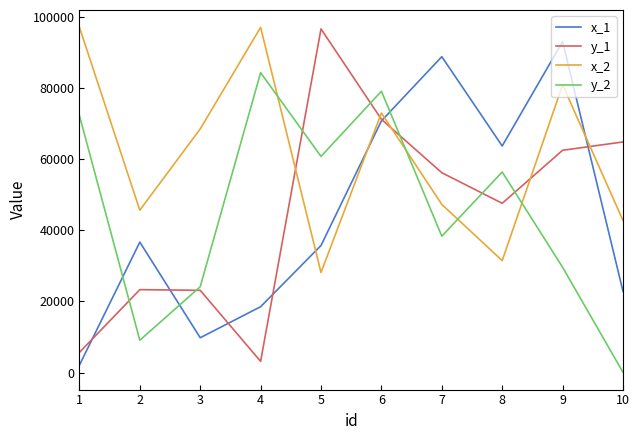

In x_1, how many points are lower than both neighbors (excluding endpoints)?

2